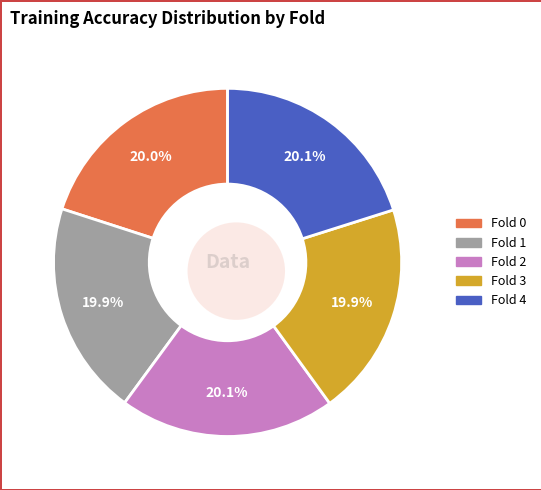

Which has a higher value, Fold 2 or Fold 1?

Fold 2